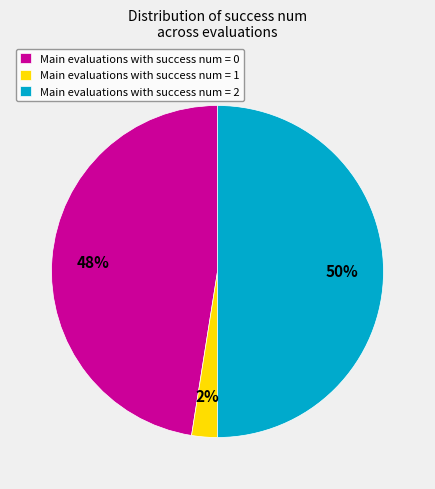

How many slices are in this pie chart?

3